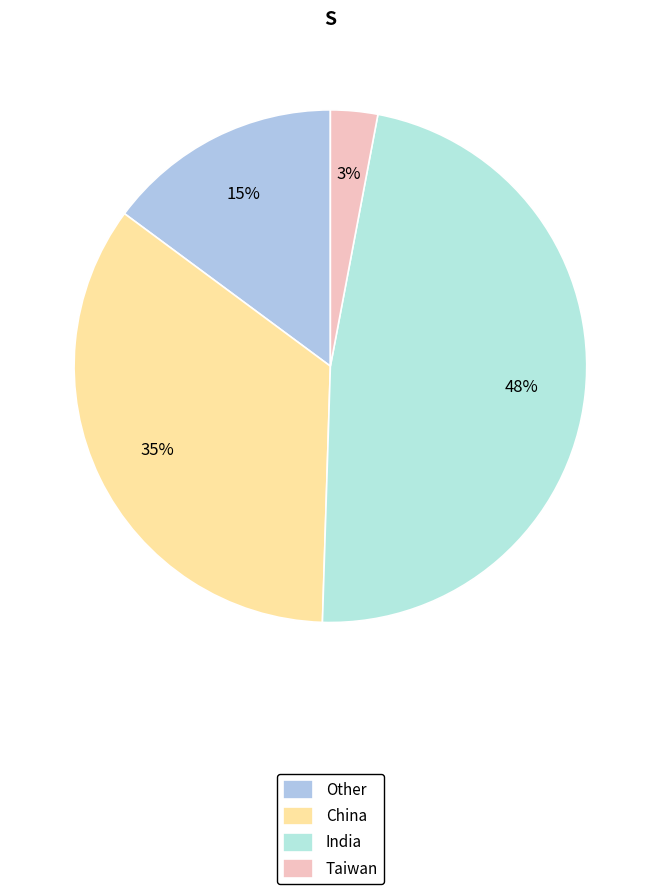

Count the number of slices in the pie.

4